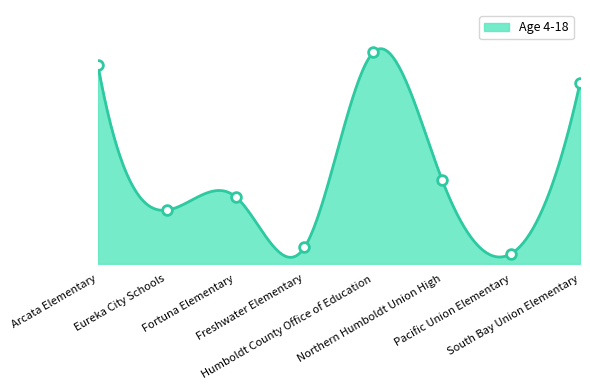

How many values are below 274?

4